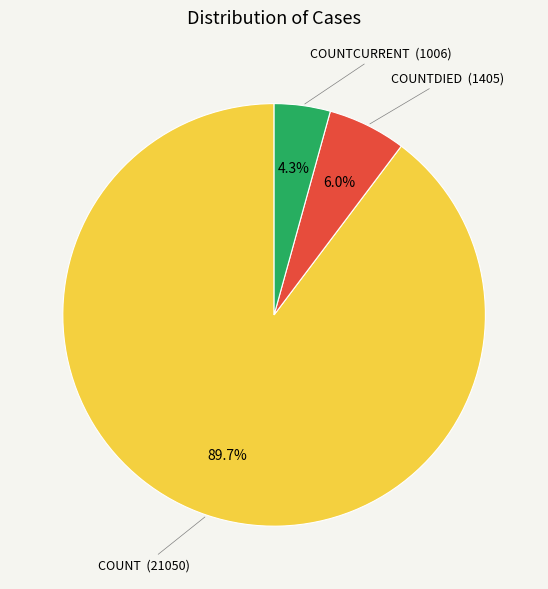

Is there a majority slice in this chart?

Yes